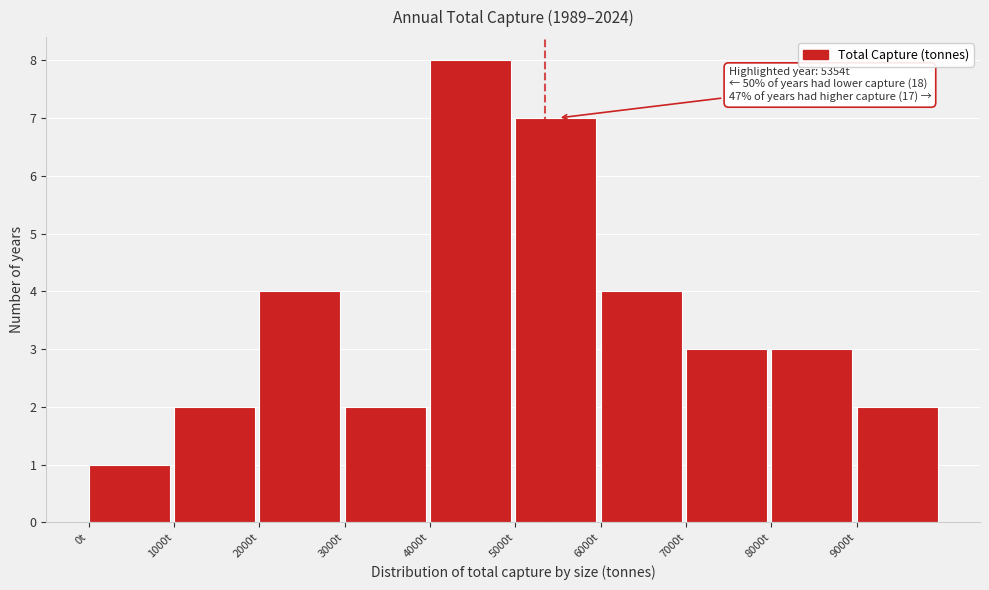

Over which range of the x-axis is the bar tallest?

4000 to 5000